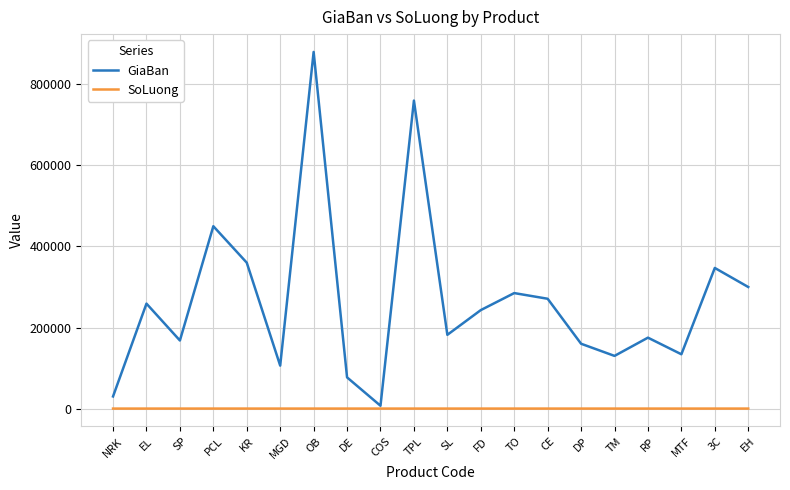

At which category does the chart reach its peak across all series?

OB